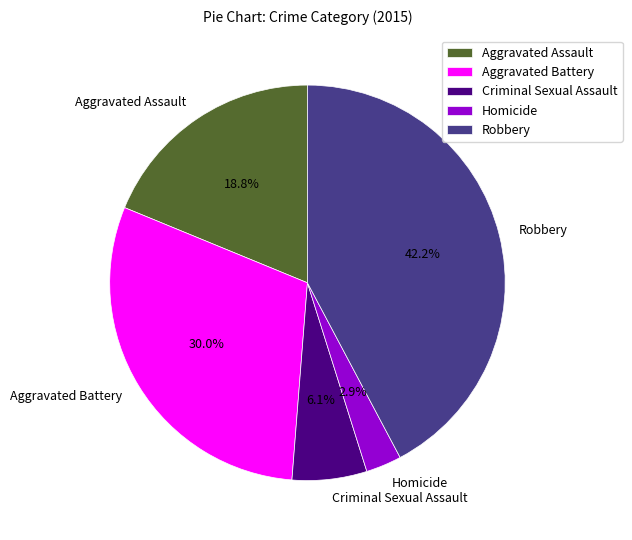

What portion of the pie excludes Robbery?

57.8%